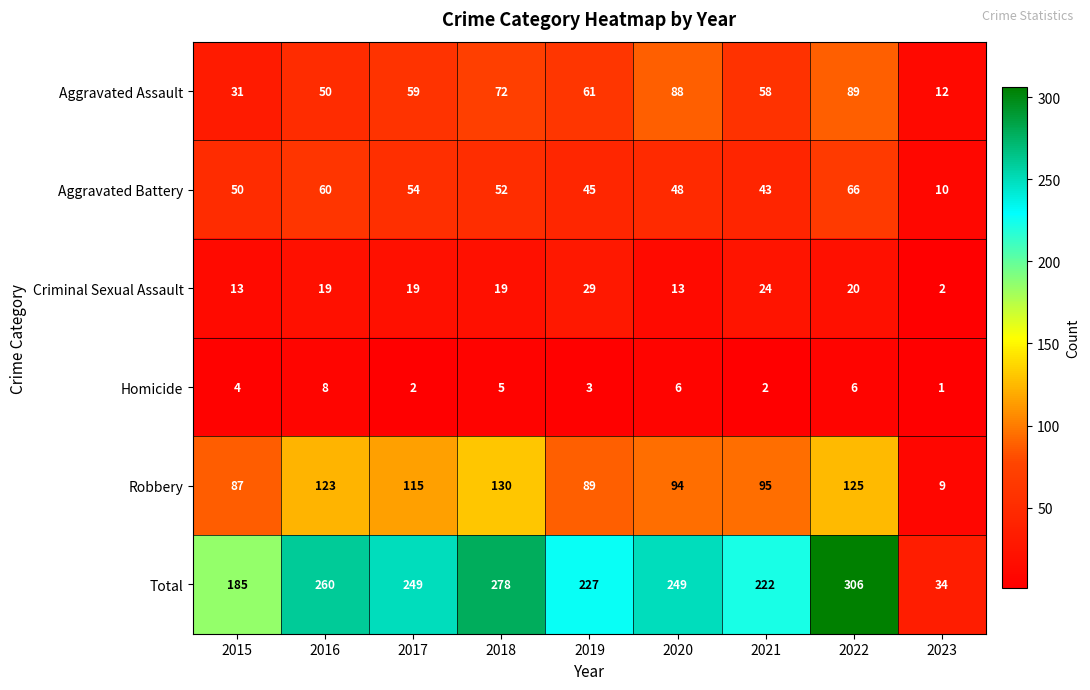

Count the number of categories in the chart.

9